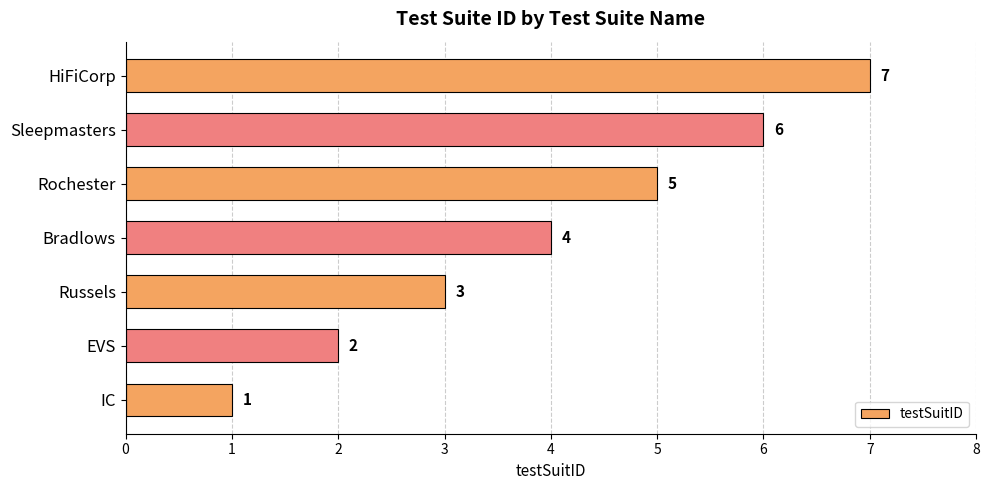

List the labels in order of value, smallest first.

IC, EVS, Russels, Bradlows, Rochester, Sleepmasters, HiFiCorp